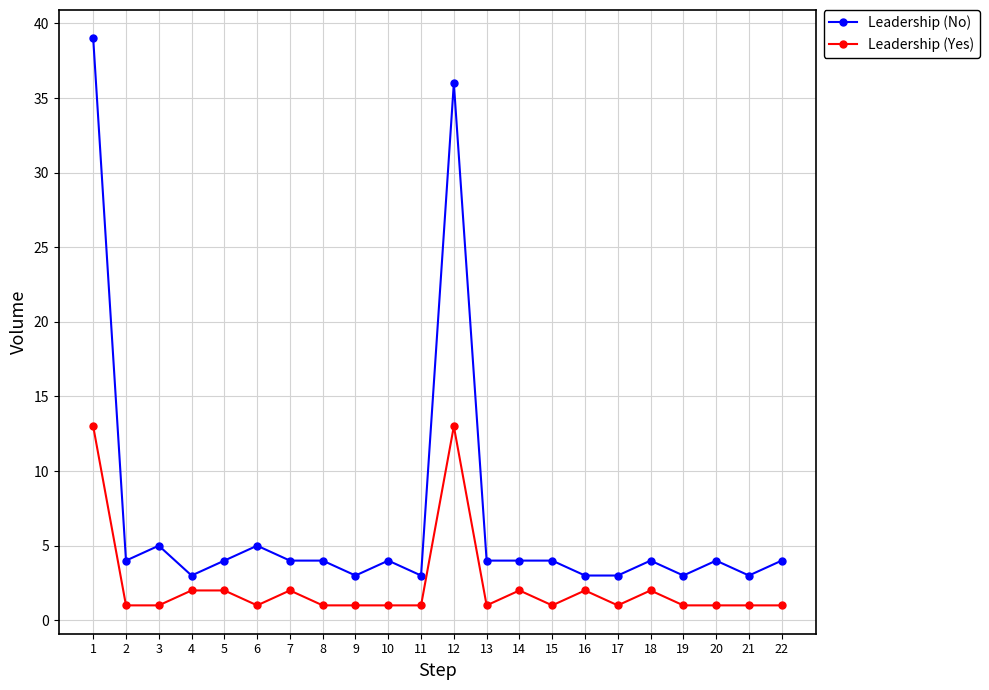

How many data points does each series have?

22